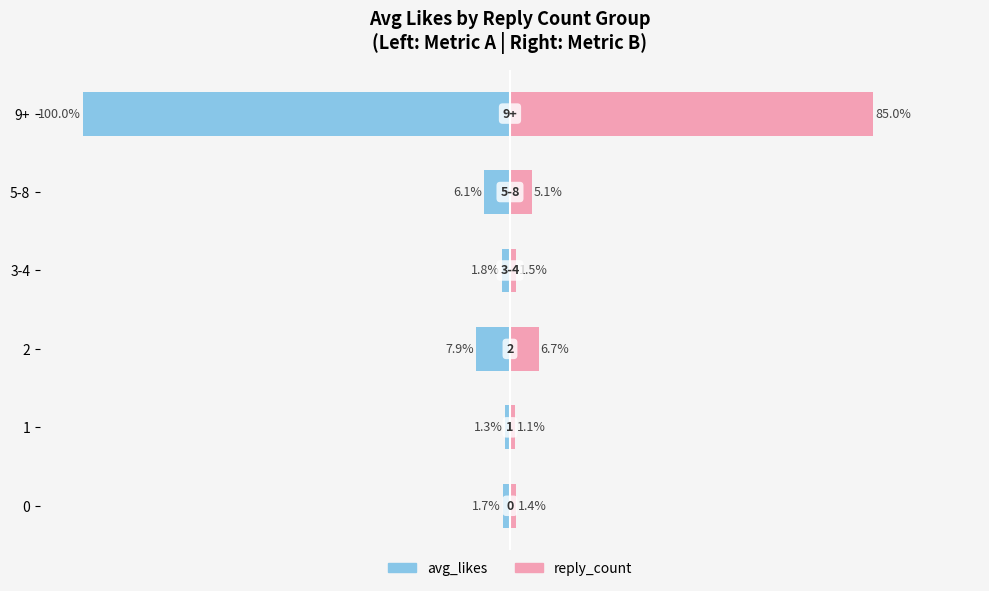

What is the sum of the avg_likes values at 9+ and 0?

-101.7